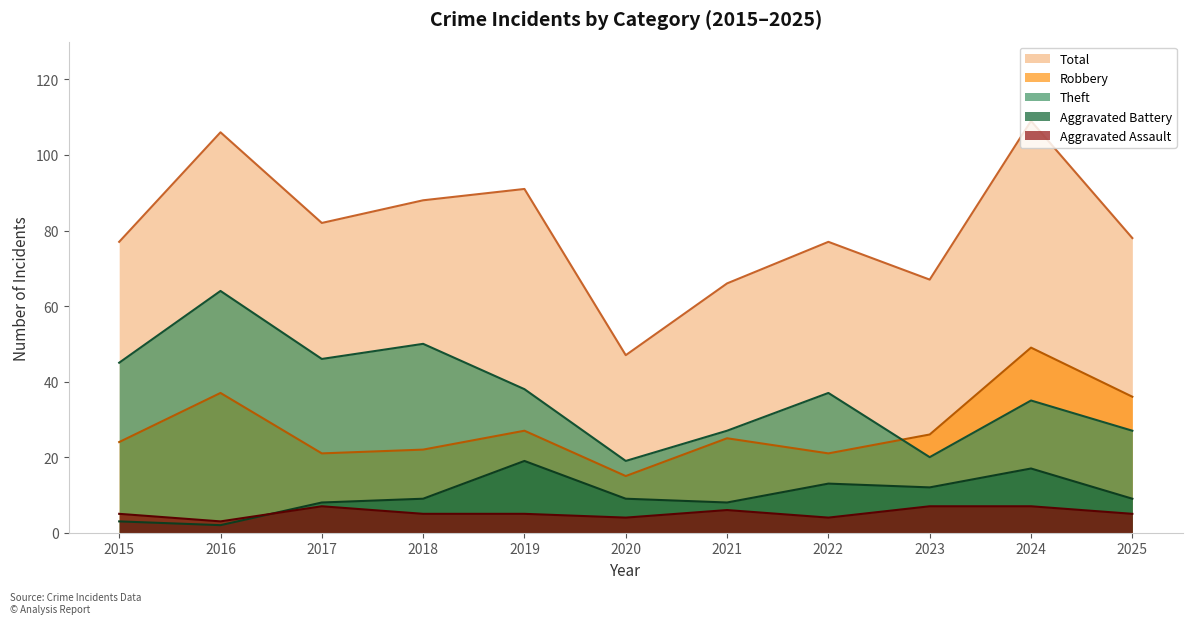

True or false: Total has a value of 82 at 2017.

True